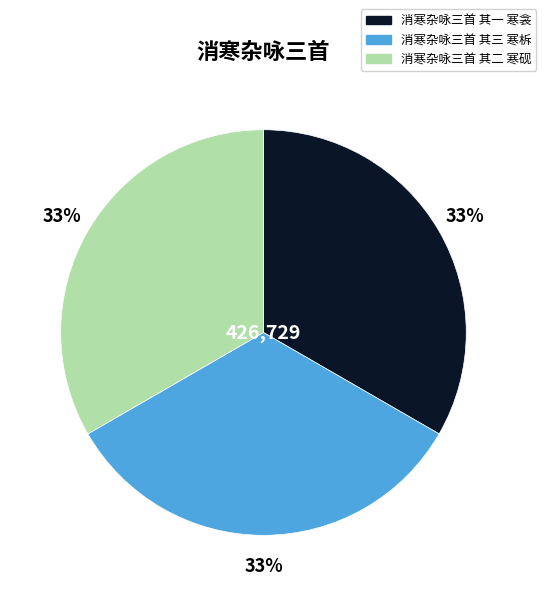

To the nearest percent, what portion does 消寒杂咏三首 其一 寒衾 represent?

33%